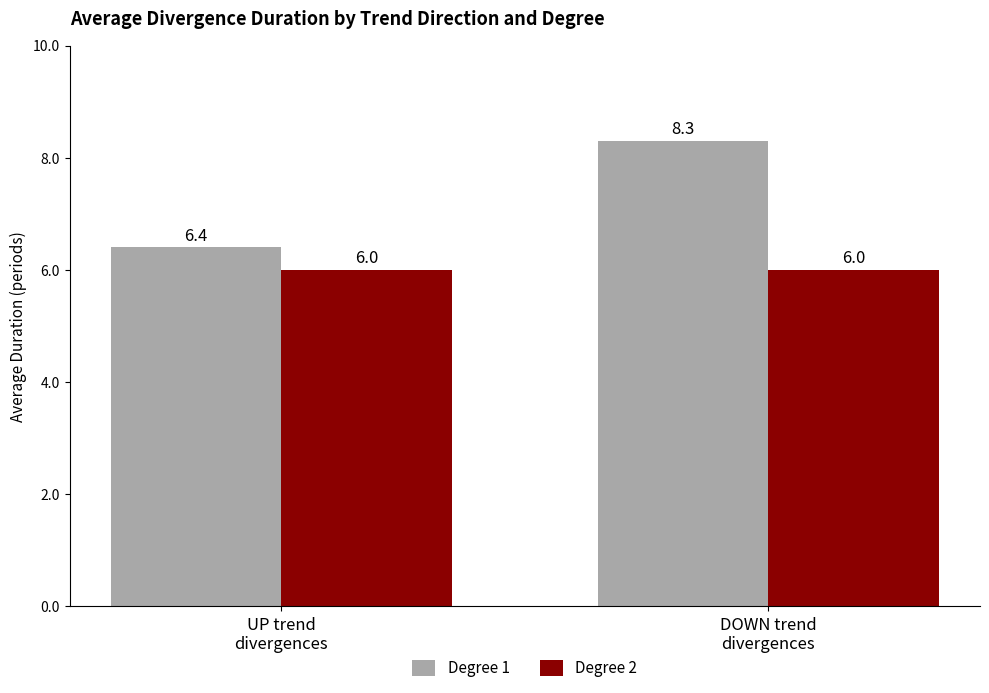

What is the highest value of the Degree 2 series?

6.0